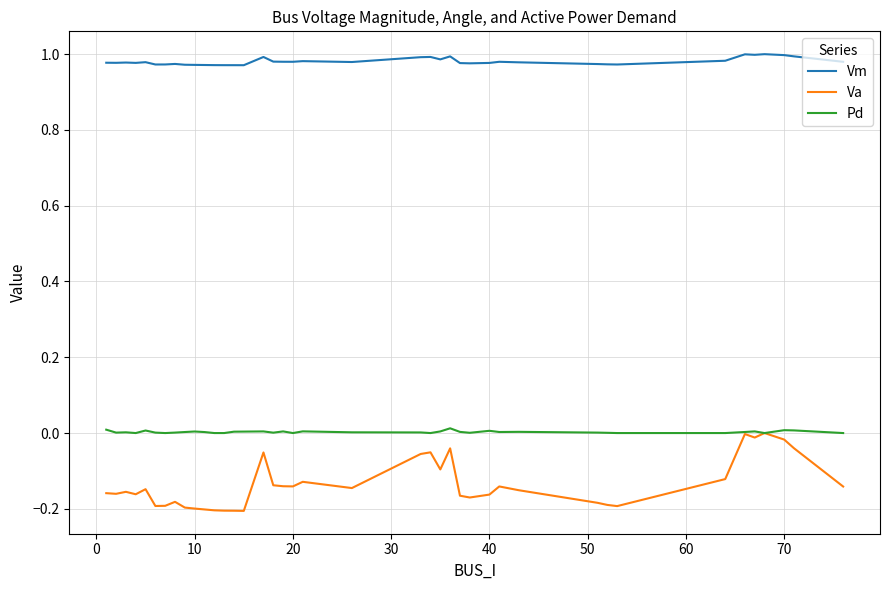

True or false: Va and Vm cross at least once.

False